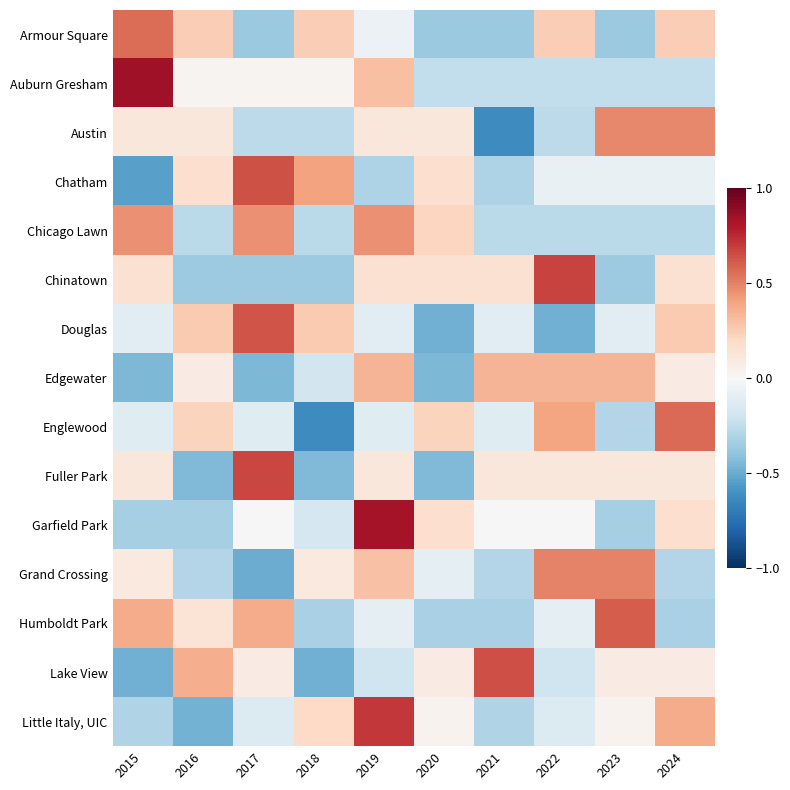

Which series has the largest range (max minus min)?

Englewood